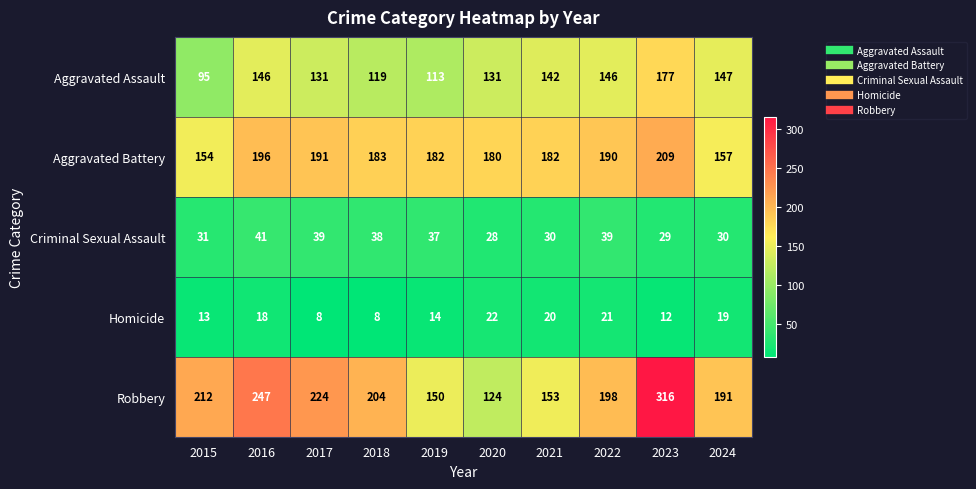

Which series has the largest range (max minus min)?

Robbery